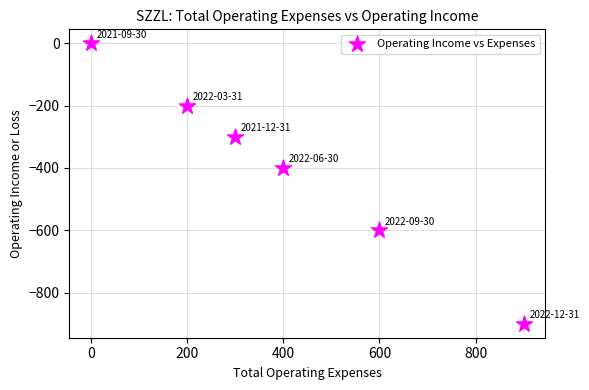

What is the range of X values (max minus min)?

900